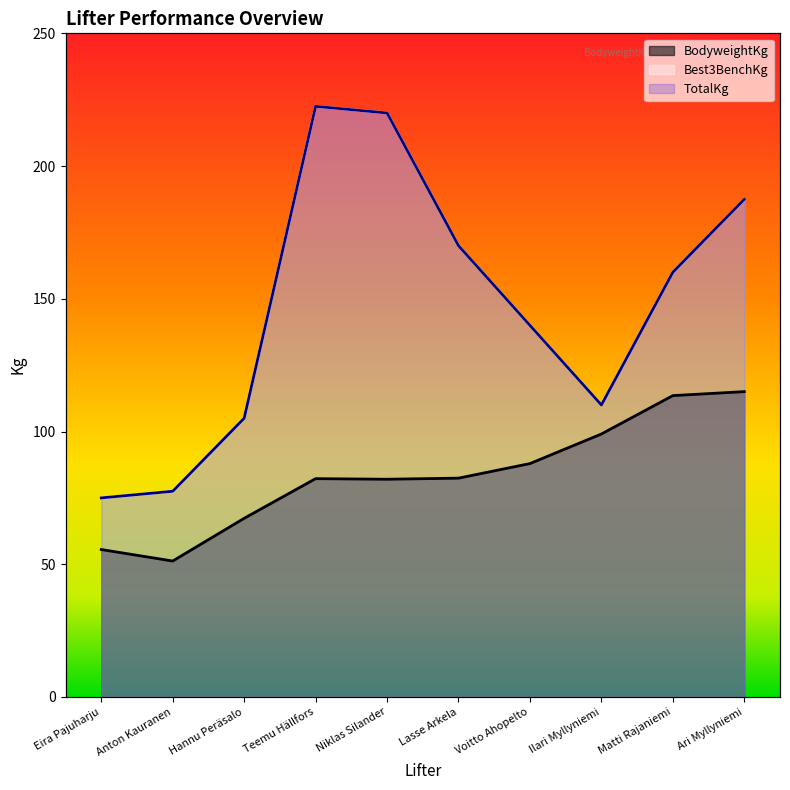

In Best3BenchKg, how many points are lower than both neighbors (excluding endpoints)?

1